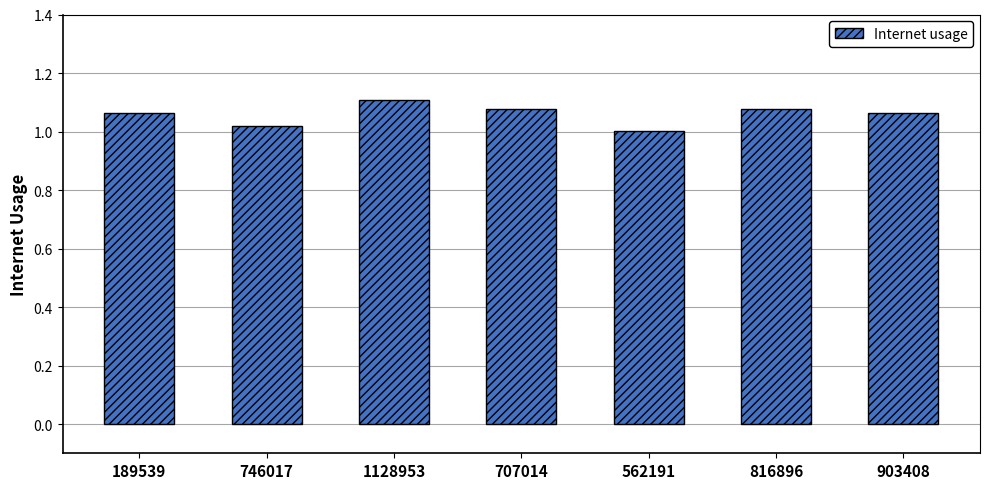

What is the label of the 6th bar from the right?

746017